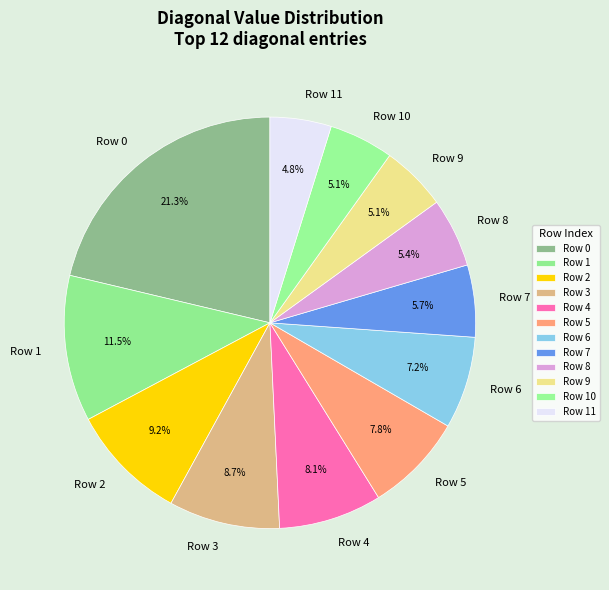

What portion of the pie excludes Row 10?

94.9%